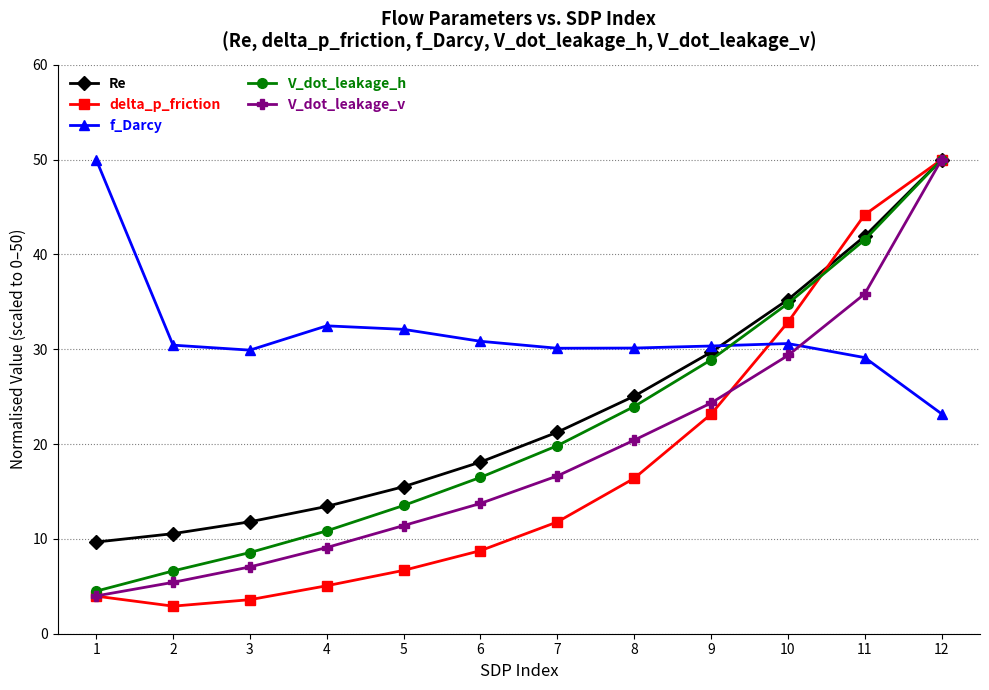

What is the value of the f_Darcy point at the 7th from the left?

30.1